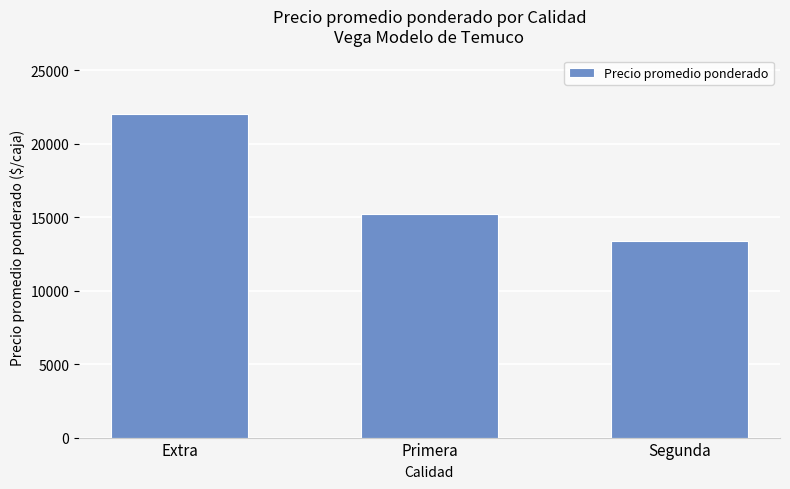

Rank the categories by value from highest to lowest.

Extra, Primera, Segunda